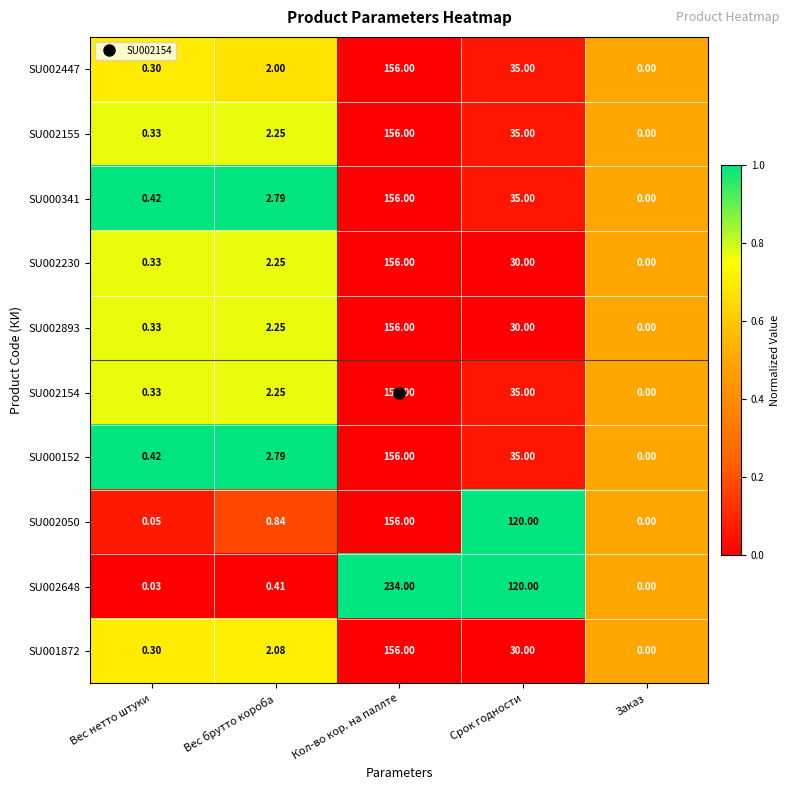

Is the value of SU002648 at Кол-во кор. на паллте greater than the value of SU000341 at Вес брутто короба?

Yes